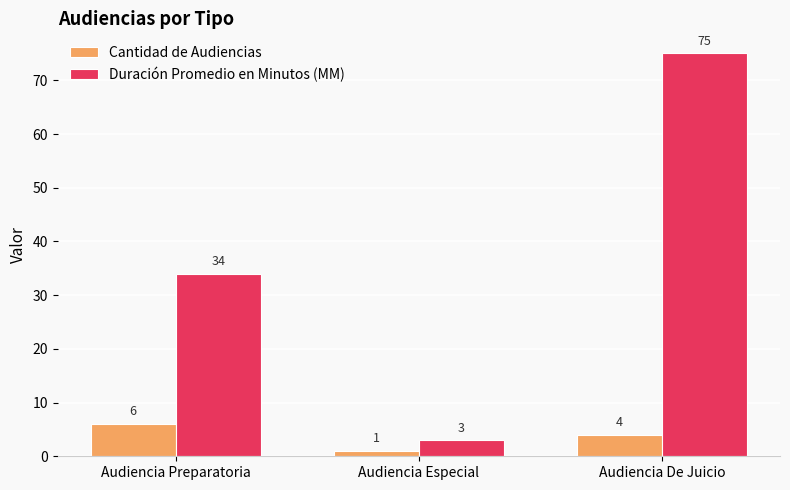

Which series changed the most between Audiencia Preparatoria and Audiencia Especial?

Duración Promedio en Minutos (MM)